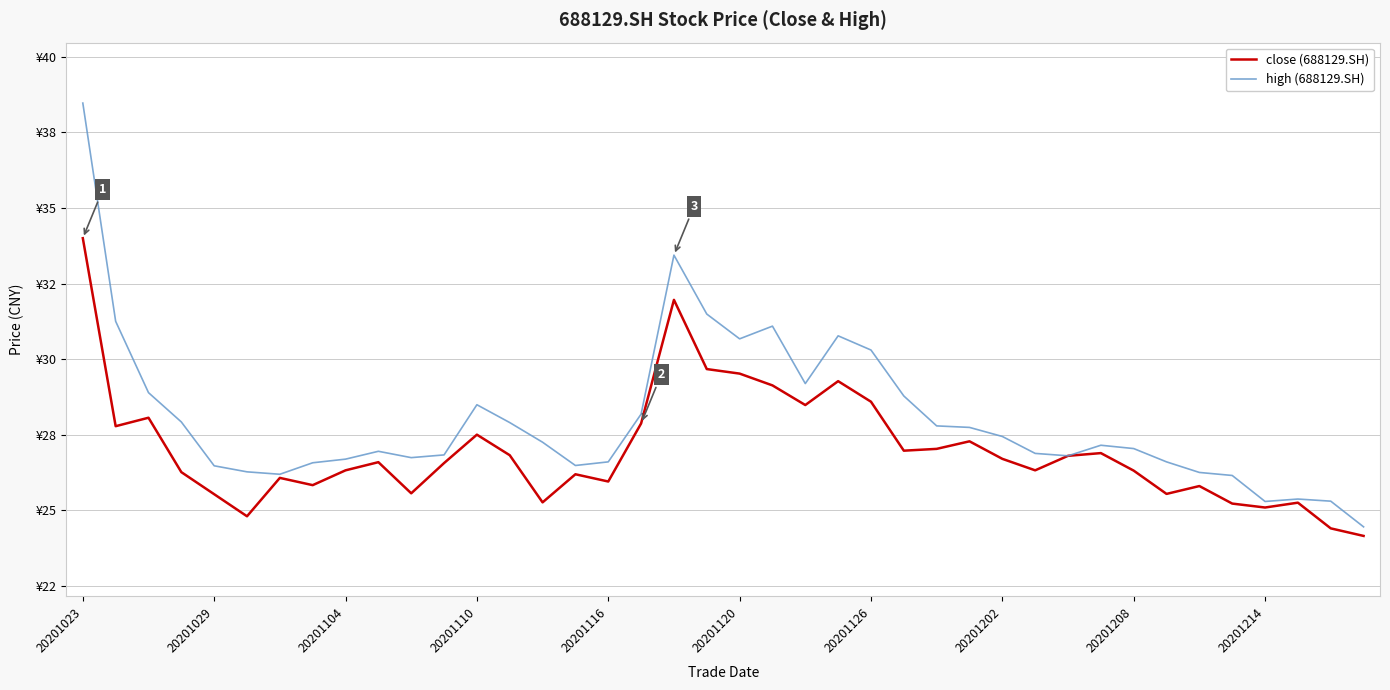

At which category does the chart reach its minimum across all series?

39